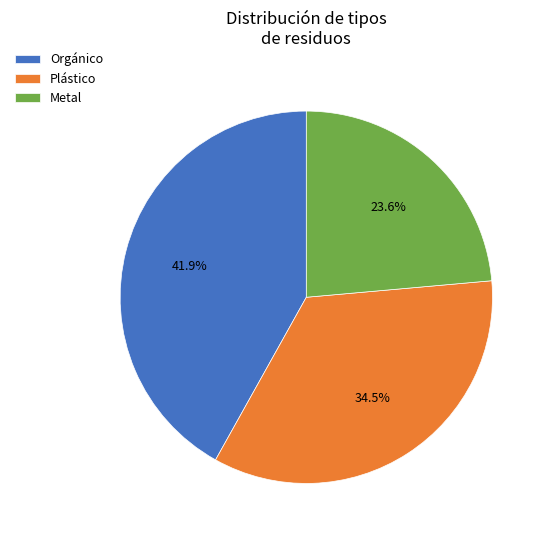

Is there any slice that represents more than half of the pie?

No